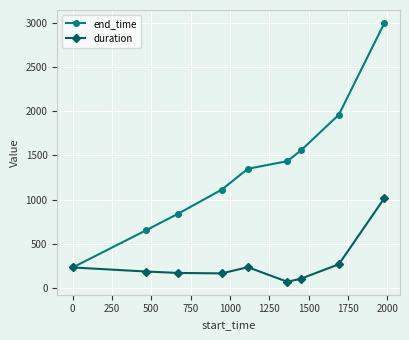

Which series has the largest total across all categories?

end_time